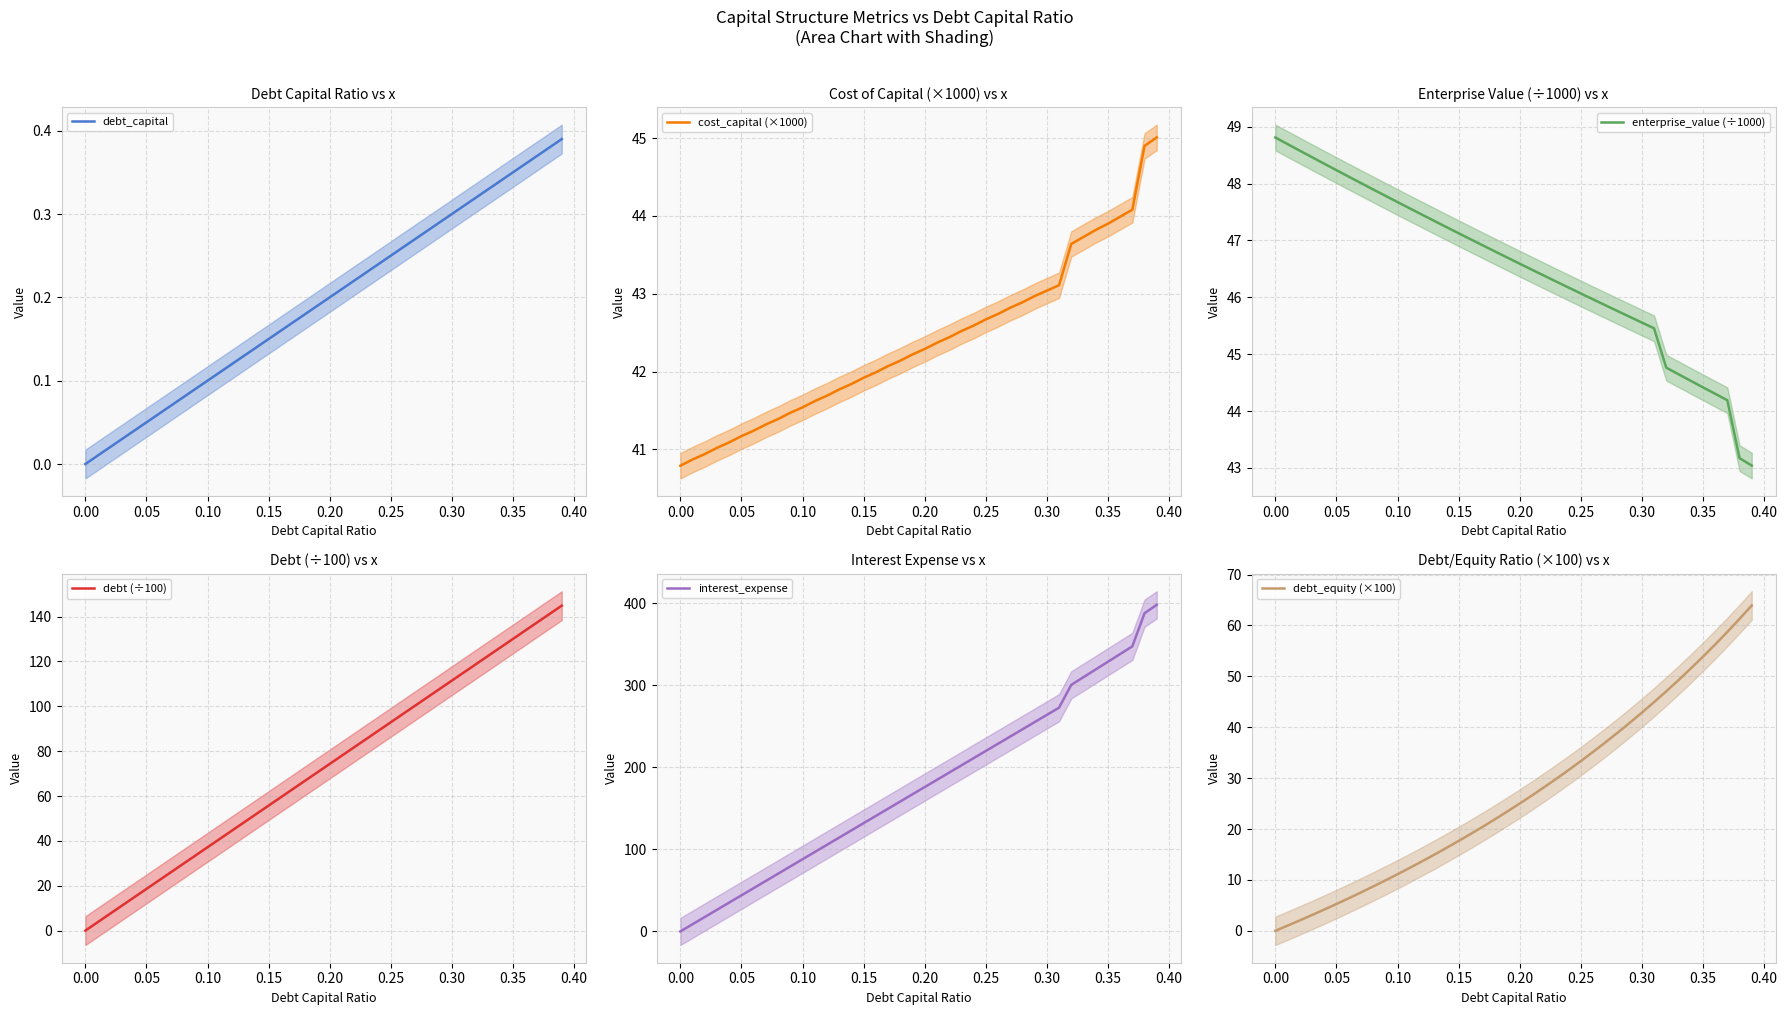

The debt_capital series shows 0.2 at 0.20. True or false?

True